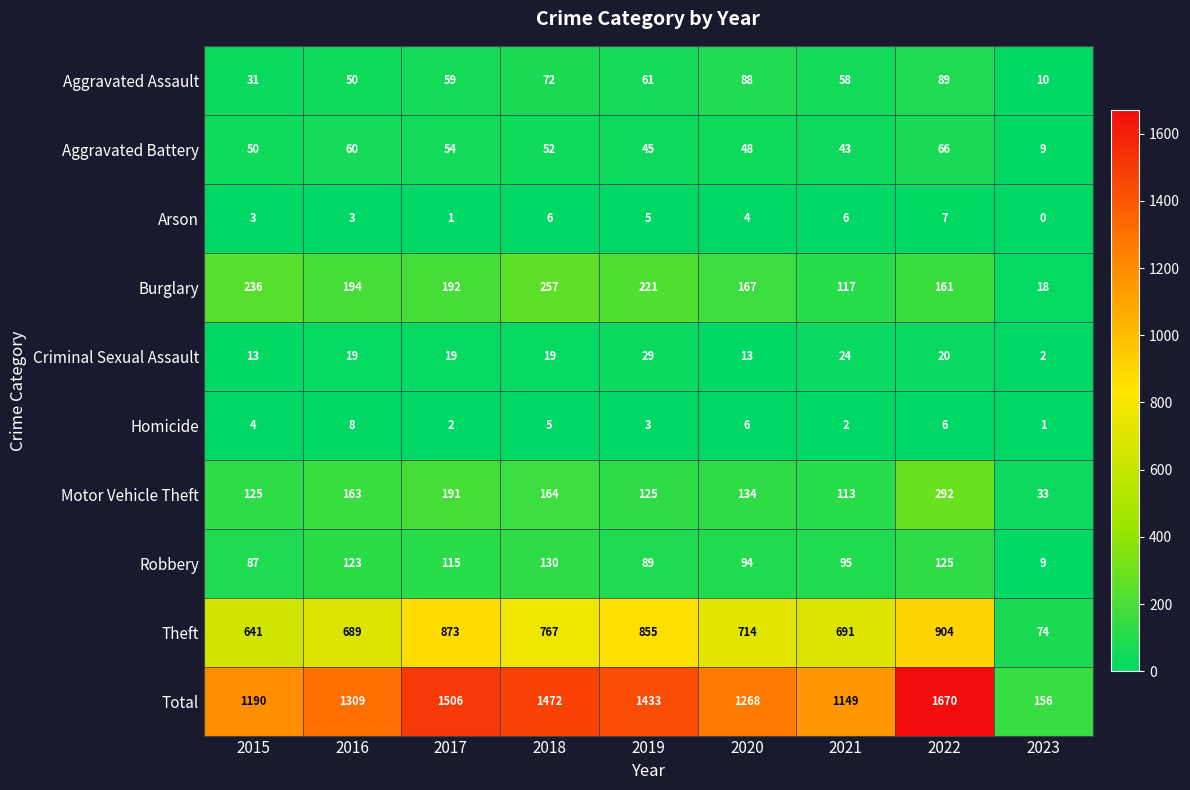

Count the number of data series in this chart.

10